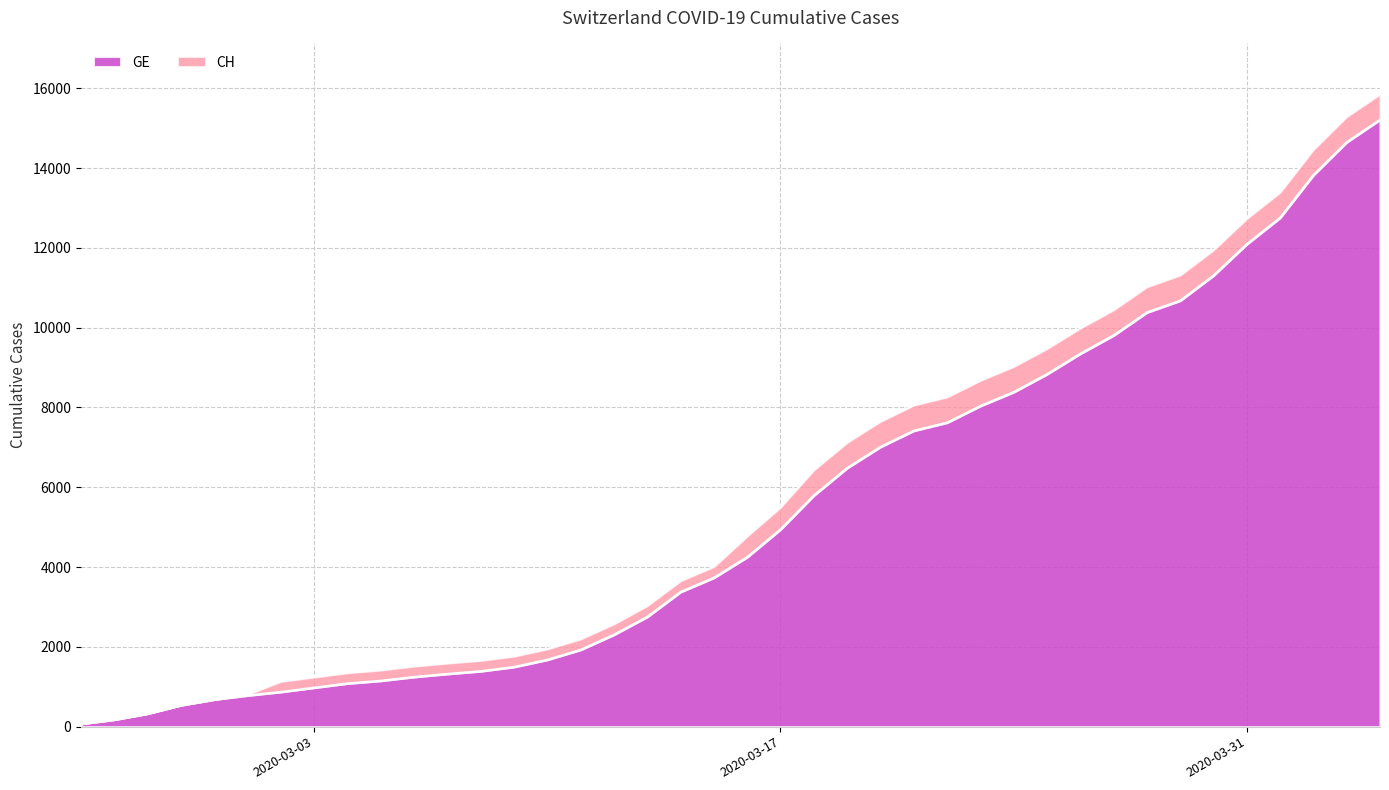

True or false: GE and CH intersect in this chart.

False